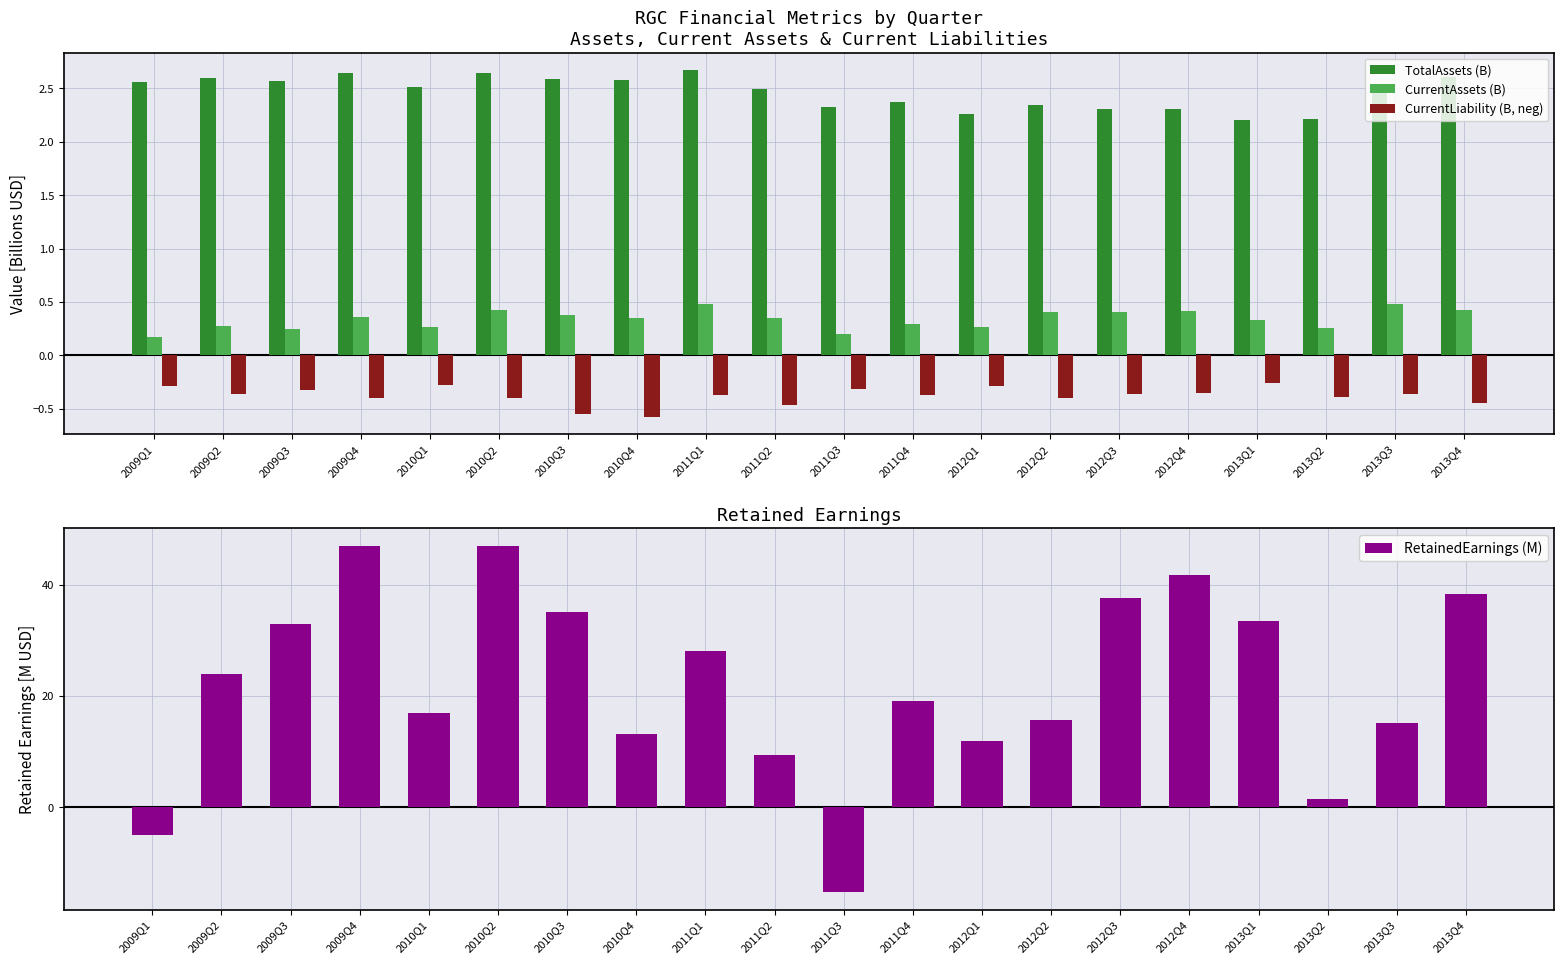

List the series in order of their peak value, highest first.

RetainedEarnings (M), TotalAssets (B), CurrentAssets (B), CurrentLiability (B, neg)